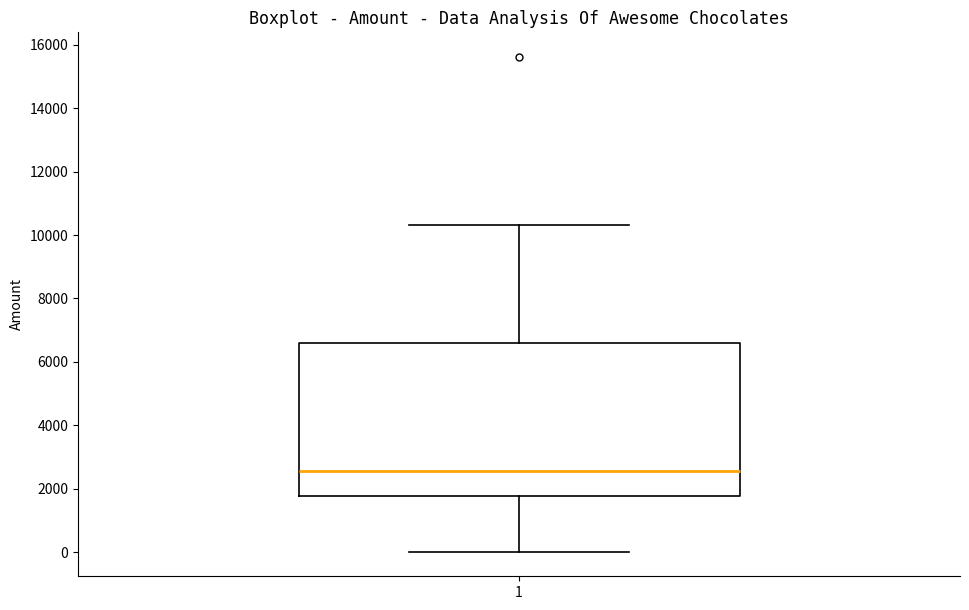

Read this box plot against the y-axis: the position of the median line, the range covered by the box, and the ends of both whiskers. The values are not printed on the chart, so give them approximately, as read against the axis.

median 2600, box 1800 to 6600, whiskers 0 to 10400